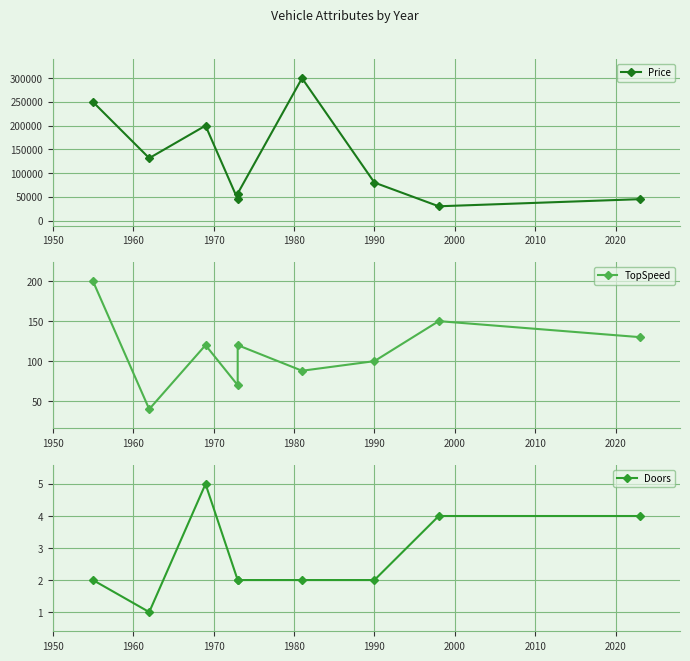

Reading right to left, list all the values displayed in this chart.

Price: 45000.0	30000.0	80000.0	300000.0	56900.0	45000.0	200000.0	131500.8	250000.0
TopSpeed: 130.0	150.0	100.0	88.0	120.0	70.0	120.0	40.0	200.0
Doors: 4.0	4.0	2.0	2.0	2.0	2.0	5.0	1.0	2.0